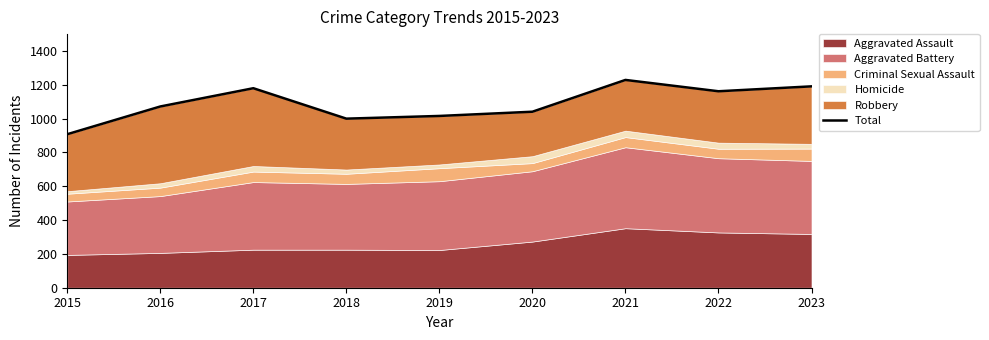

List the labels in order of value, largest first.

2021, 2023, 2017, 2022, 2016, 2020, 2019, 2018, 2015